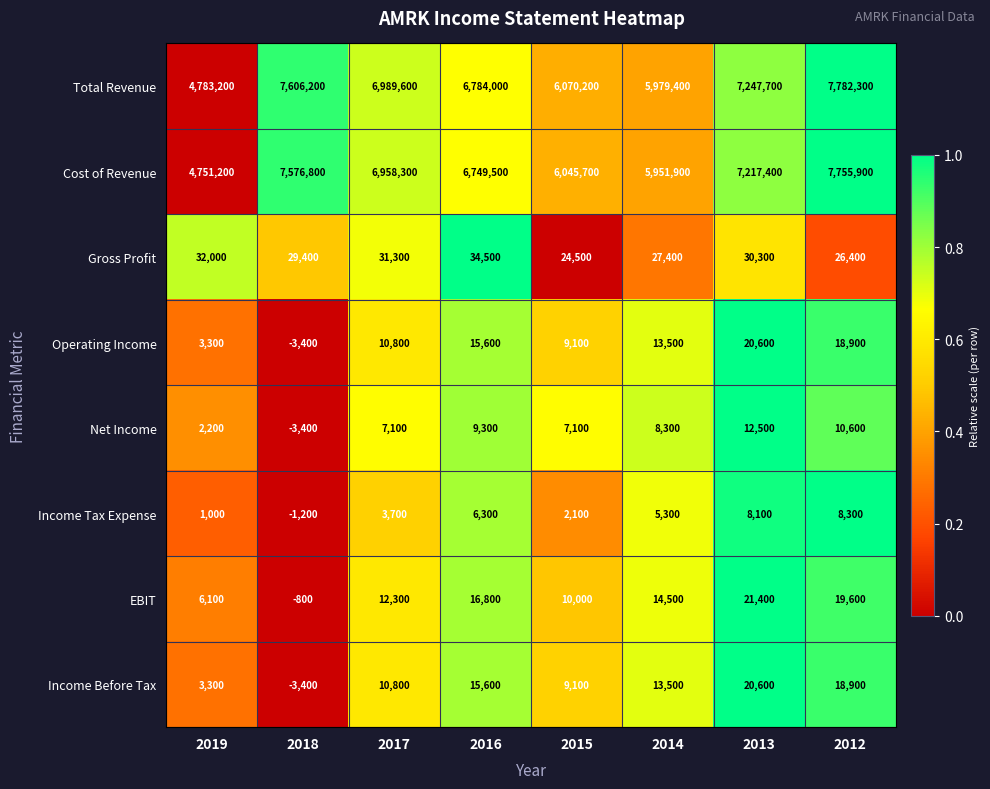

Which series has the widest spread of values?

Cost of Revenue